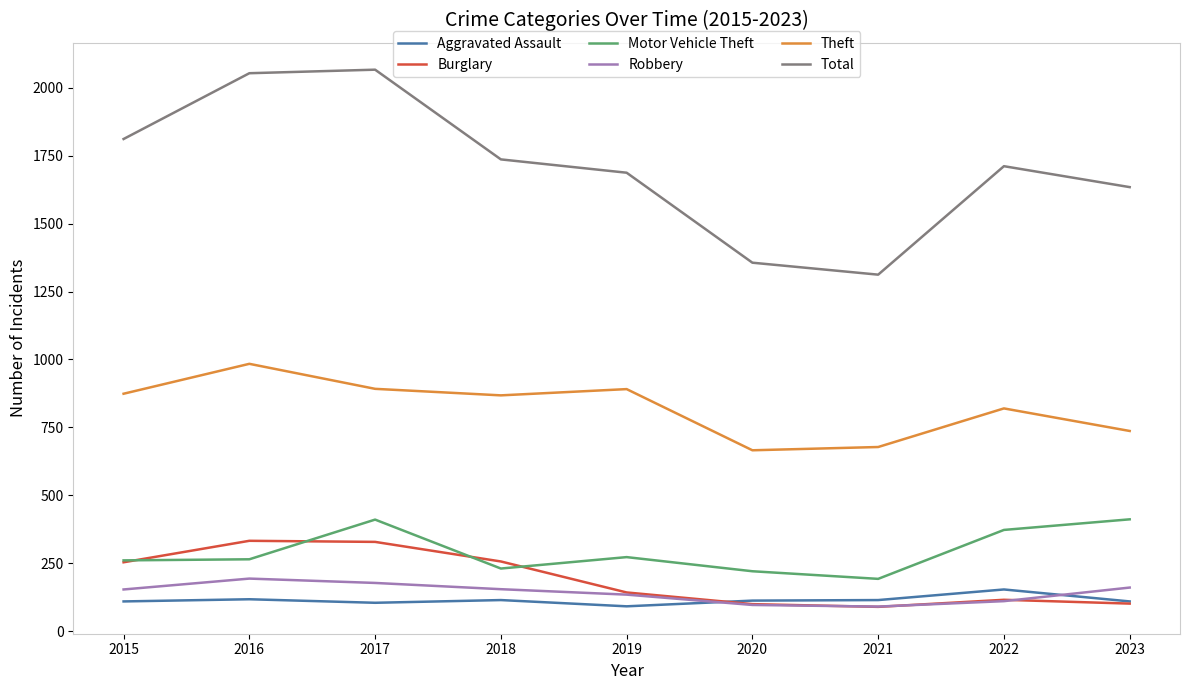

What is the smallest value displayed?

90